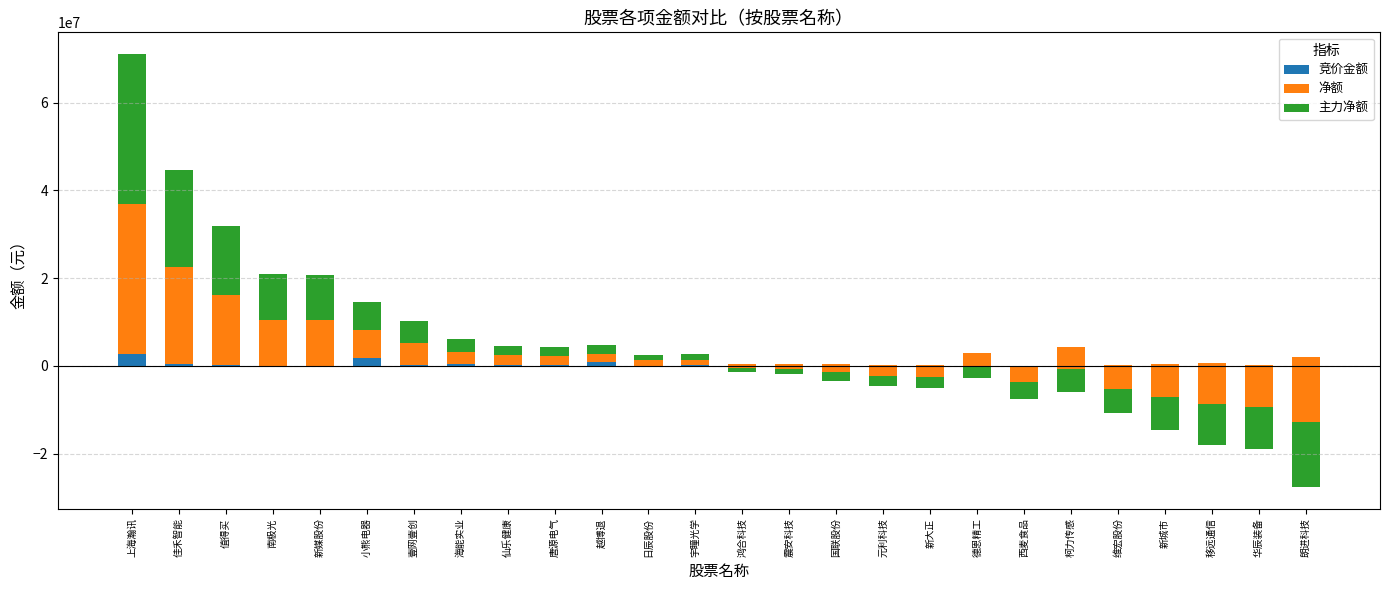

How many positive values does the 竞价金额 series have?

25